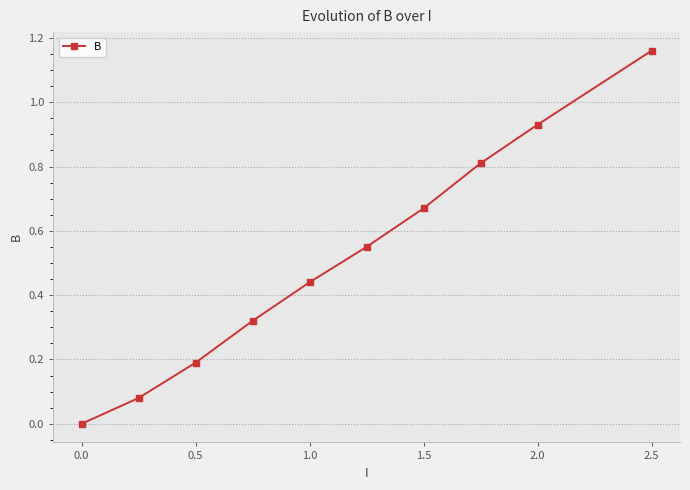

True or false: the data has more than 0 interior local peaks.

False